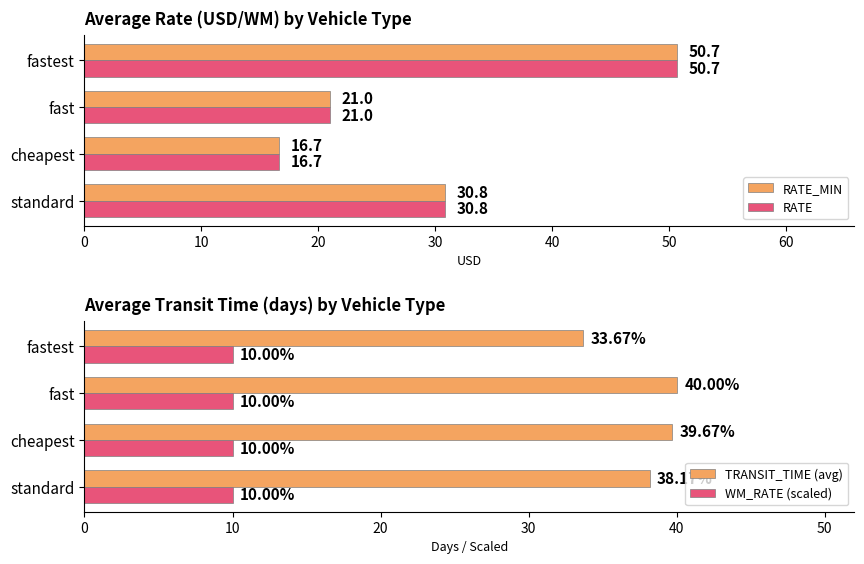

What is the minimum value for RATE_MIN?

16.7